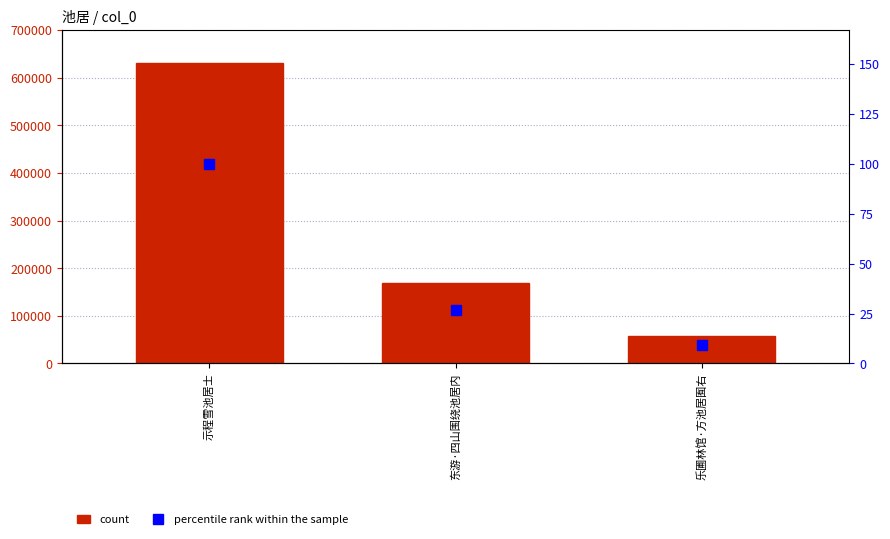

What is the sum of the percentile rank within the sample values at 东游·四山围绕池居内 and 乐圃林馆·方池居囿右?

35.9